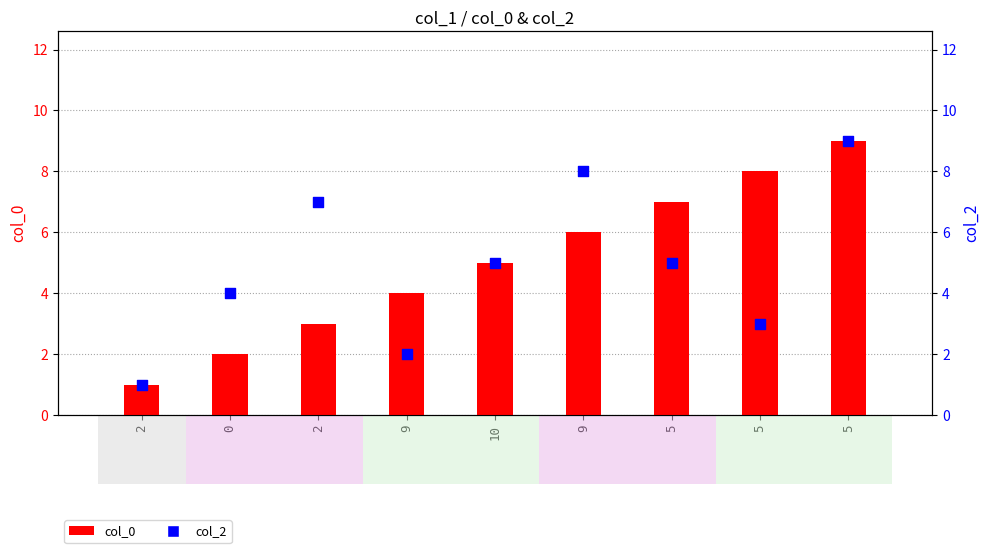

Which series reaches the maximum Y coordinate?

col_0